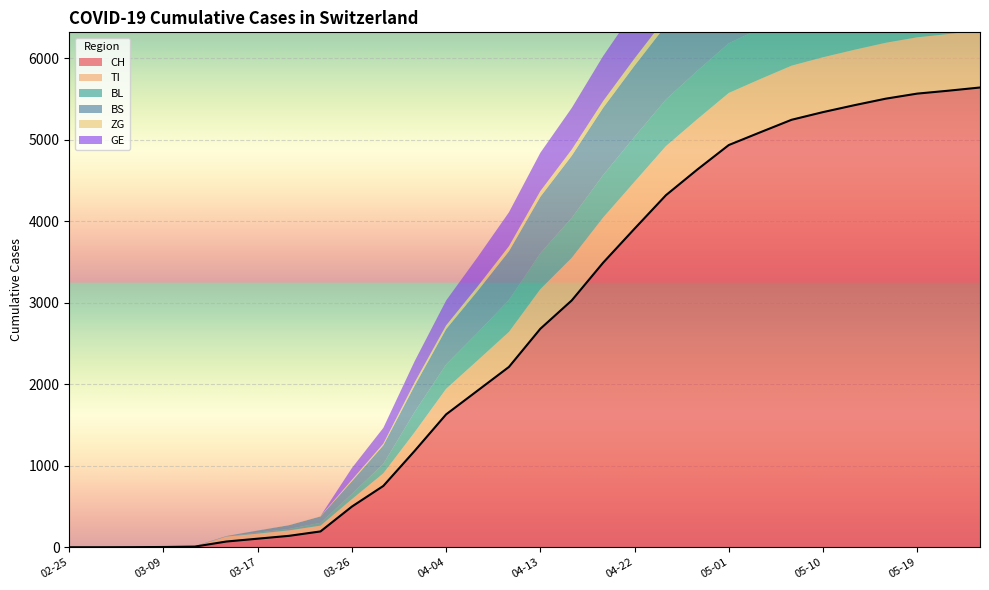

Is the value of CH at 2020-03-14 greater than the value of TI at 2020-03-11?

Yes